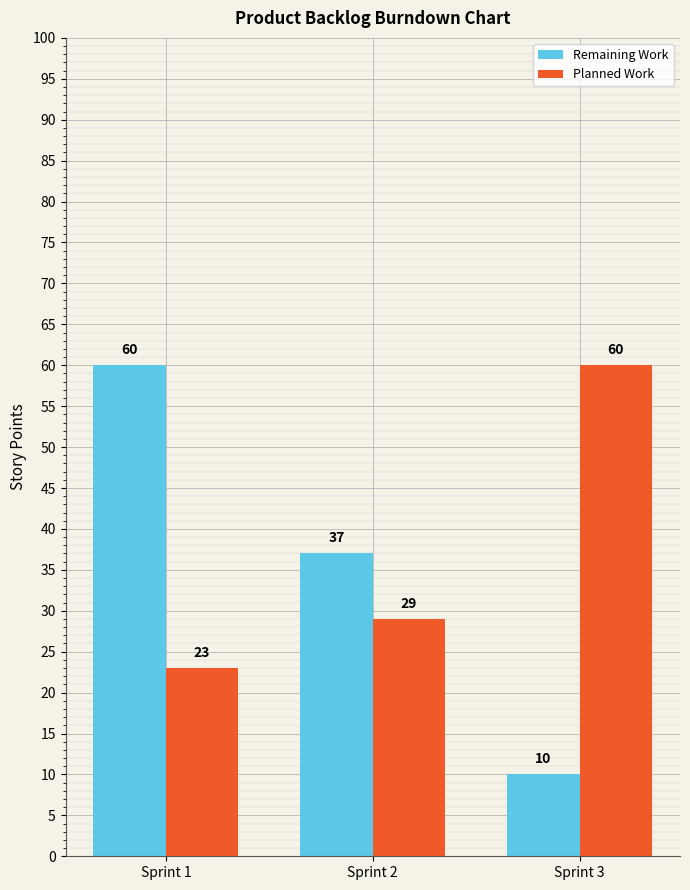

Reading left to right, list all the values displayed in this chart.

Remaining Work: 60	37	10
Planned Work: 23	29	60